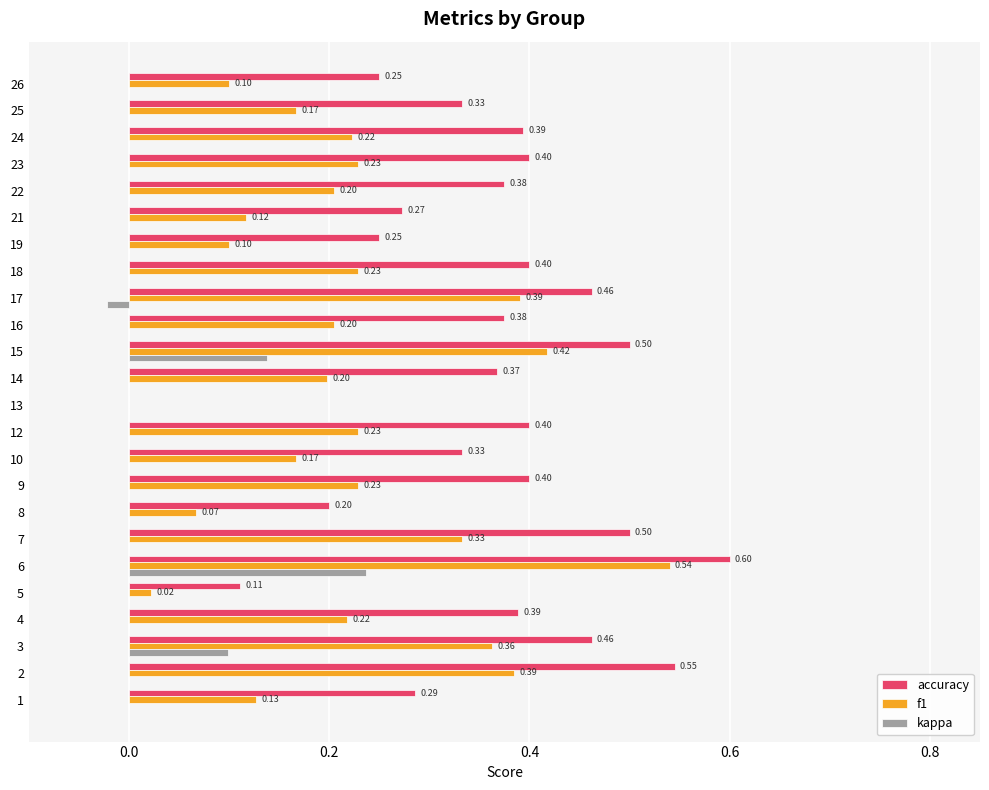

At which label is f1 closest to 0?

13